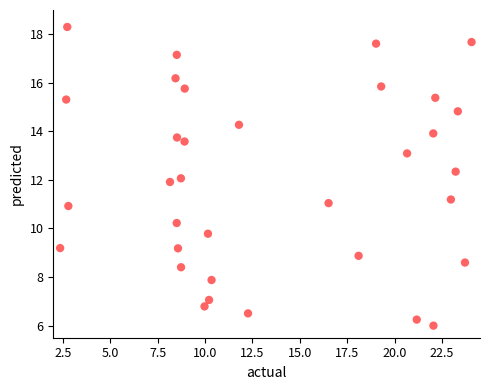

What is the range of X values (max minus min)?

21.7